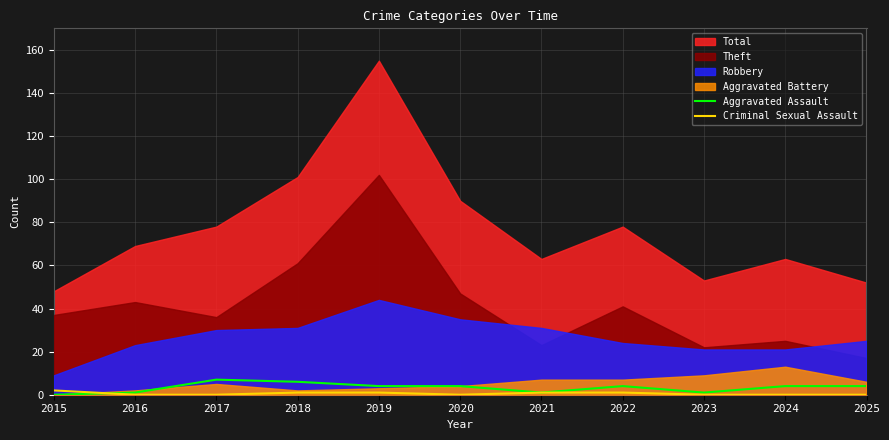

Is it true that Criminal Sexual Assault equals 0 at 2024?

True